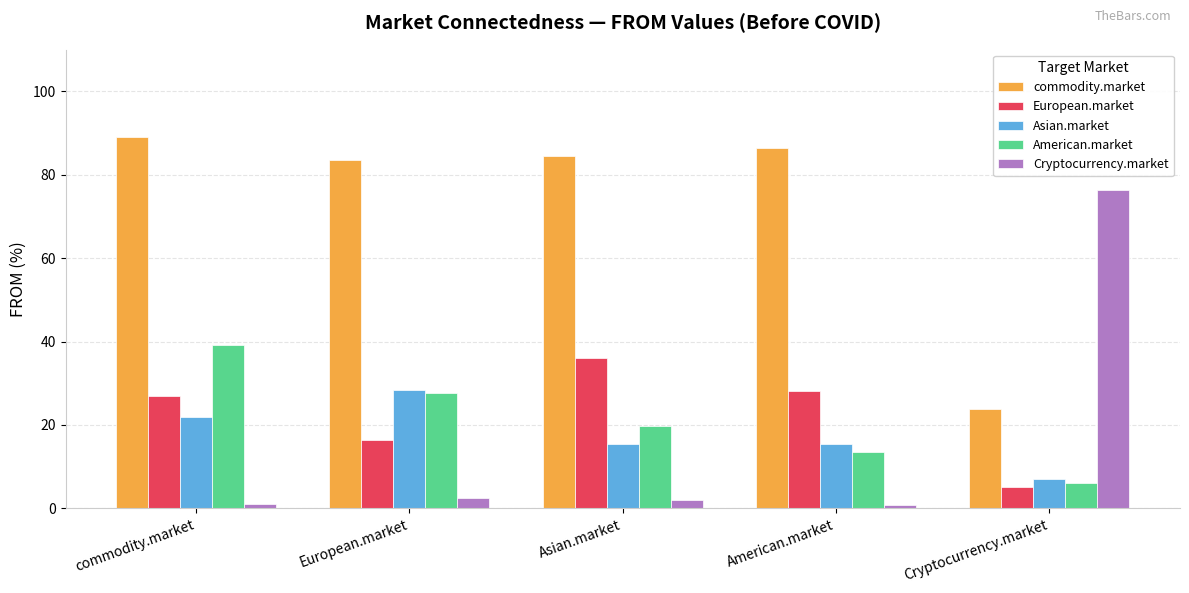

Is the value of European.market at commodity.market greater than the value of Asian.market at Asian.market?

Yes